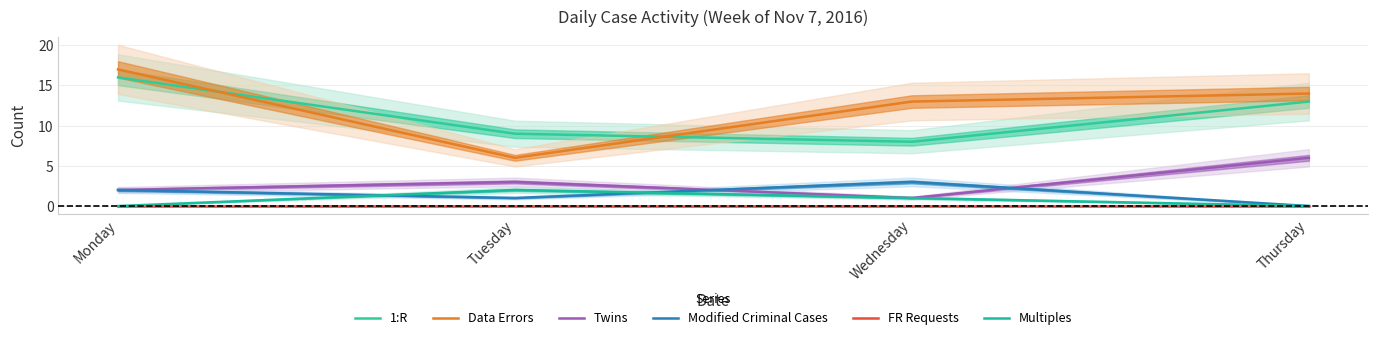

Reading left to right, transcribe all the data shown in this chart.

1:R: Monday=16	Tuesday=9	Wednesday=8	Thursday=13
Data Errors: Monday=17	Tuesday=6	Wednesday=13	Thursday=14
Twins: Monday=2	Tuesday=3	Wednesday=1	Thursday=6
Modified Criminal Cases: Monday=2	Tuesday=1	Wednesday=3	Thursday=0
FR Requests: Monday=0	Tuesday=0	Wednesday=0	Thursday=0
Multiples: Monday=0	Tuesday=2	Wednesday=1	Thursday=0